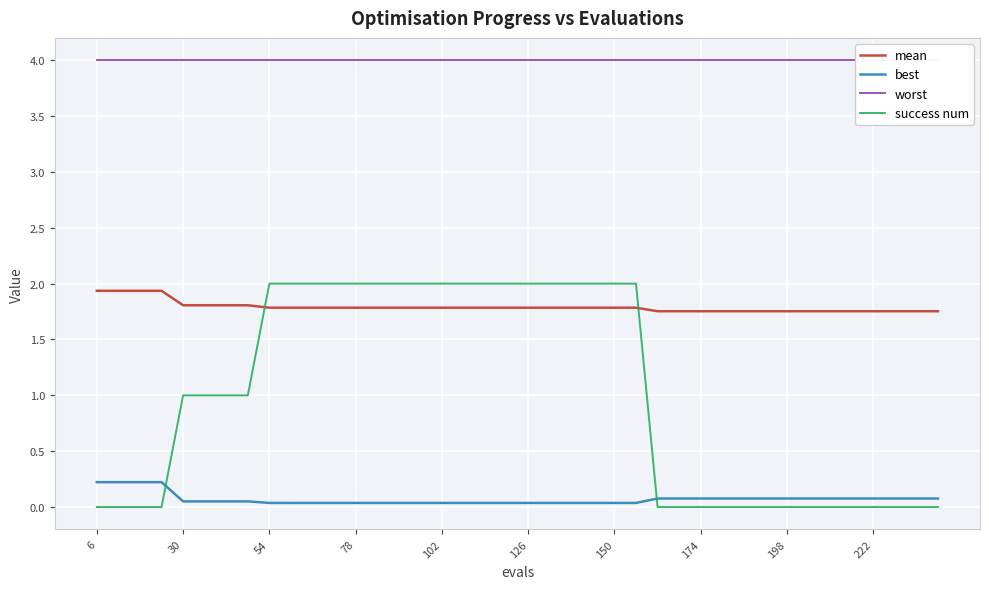

True or false: success num and best cross at least once.

True